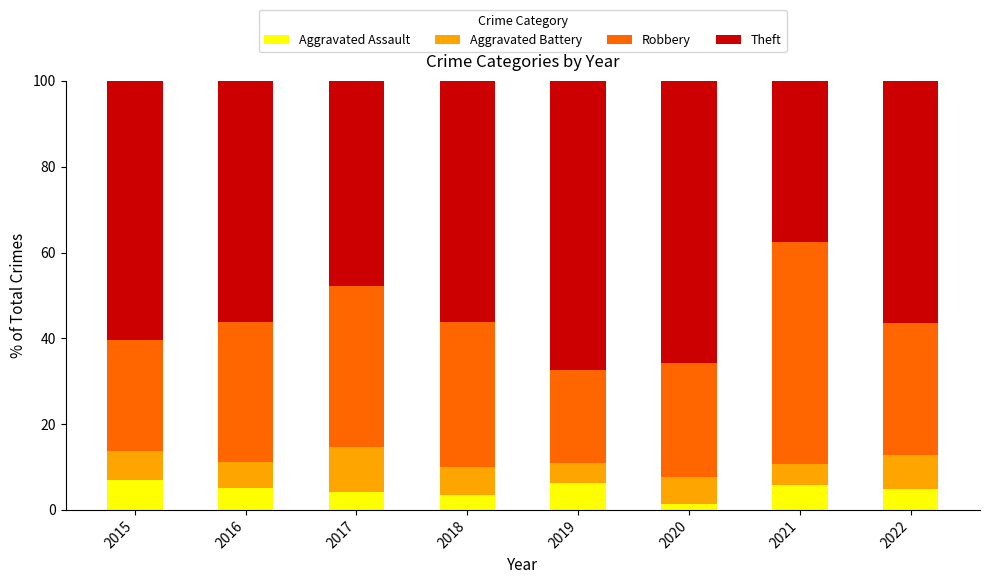

What is the total value across all series at 2017?

100.0